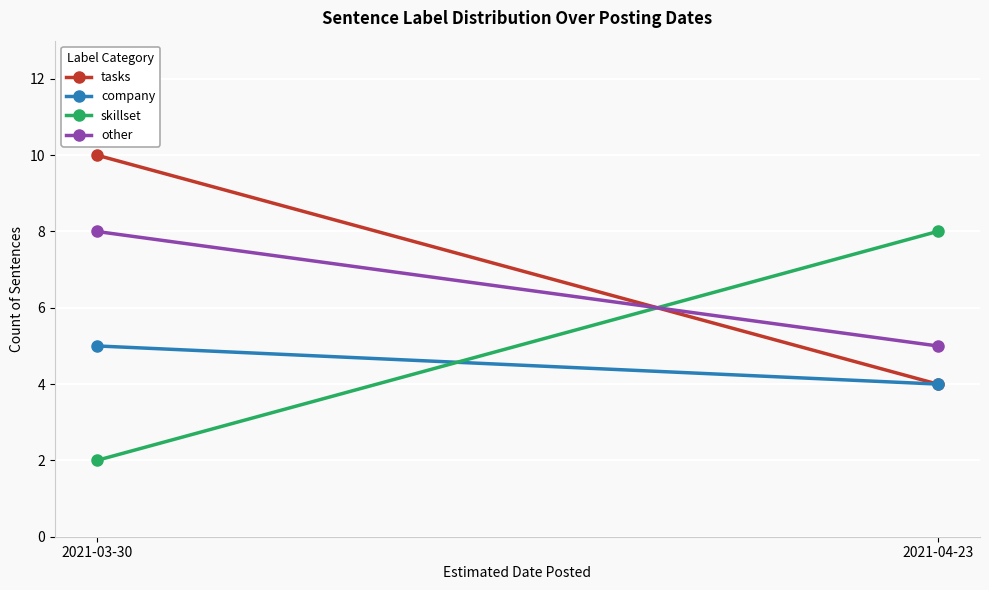

At which label is tasks closest to 7?

2021-03-30